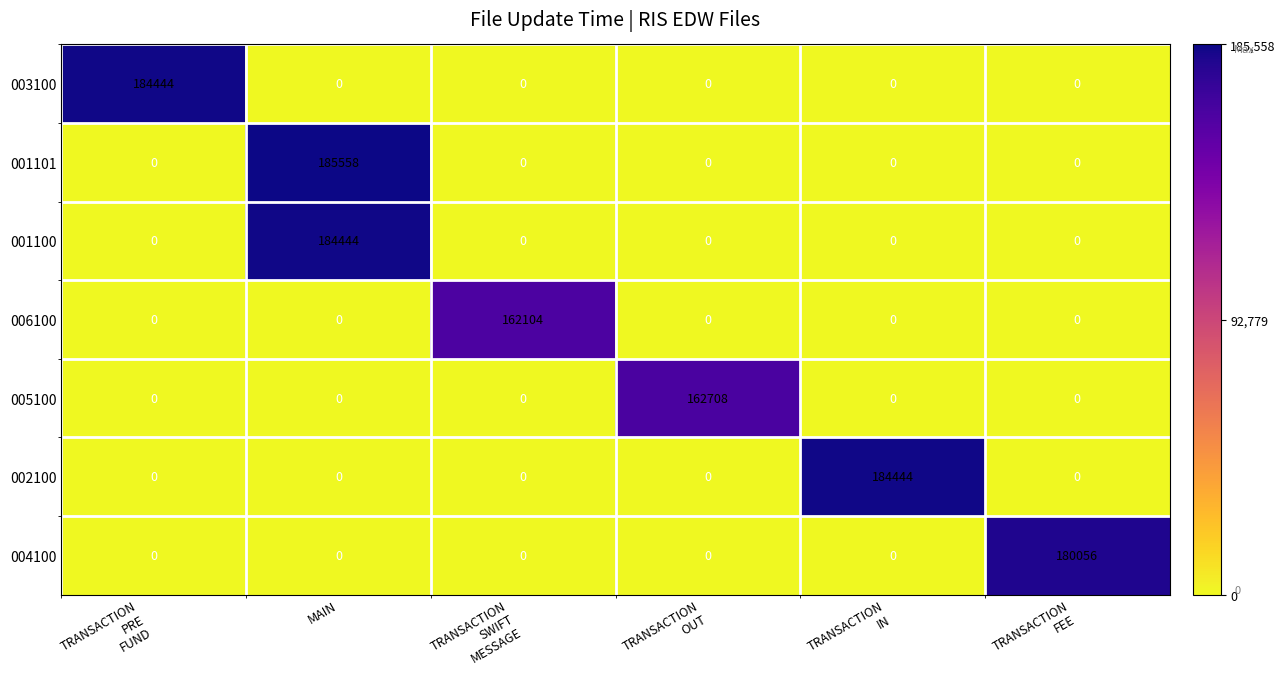

Which series has the widest spread of values?

001101